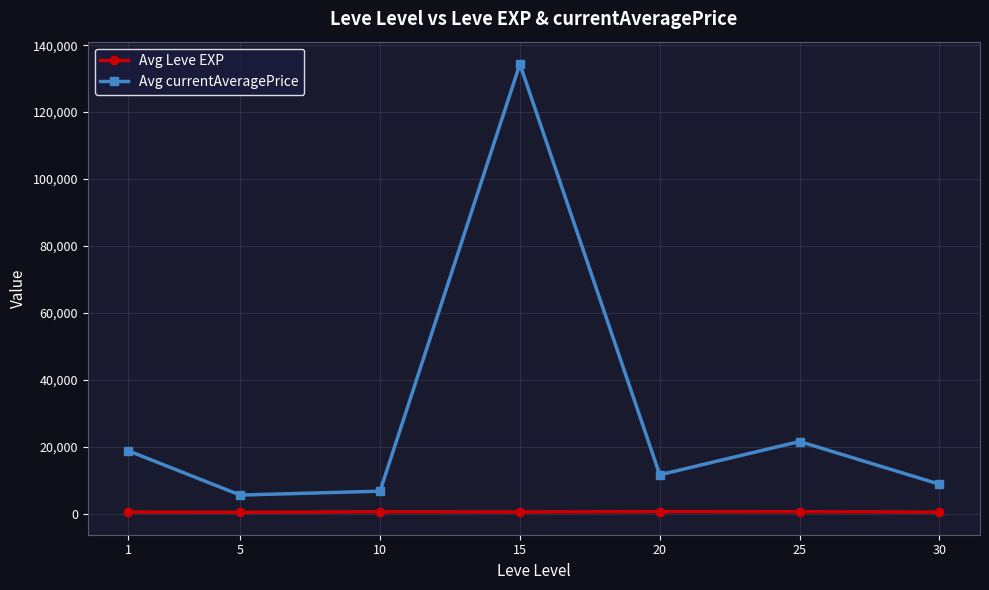

What is the sum of all Avg currentAveragePrice values?

207522.8